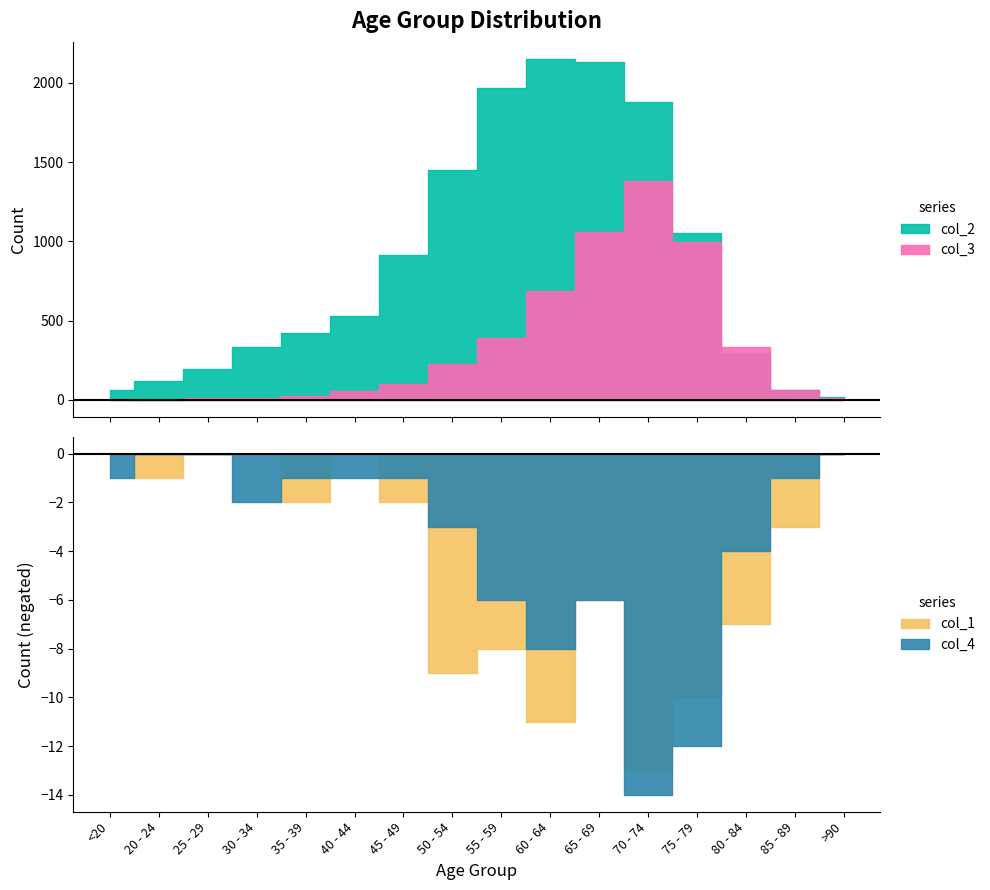

At how many categories does at least one series exceed 294?

11